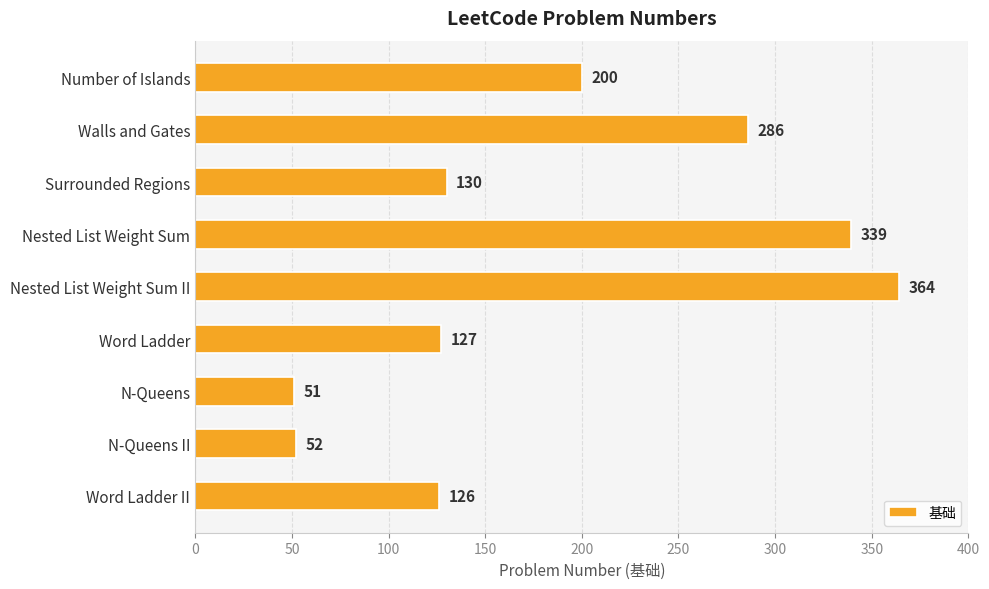

Reading top to bottom, extract all data points from this chart.

Number of Islands=200	Walls and Gates=286	Surrounded Regions=130	Nested List Weight Sum=339	Nested List Weight Sum II=364	Word Ladder=127	N-Queens=51	N-Queens II=52	Word Ladder II=126